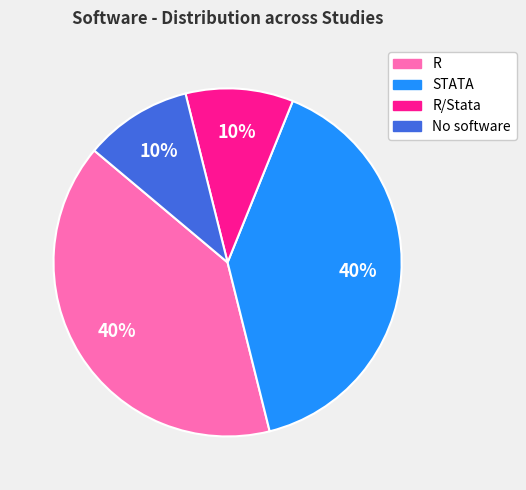

Between R/Stata and R, which is larger?

R